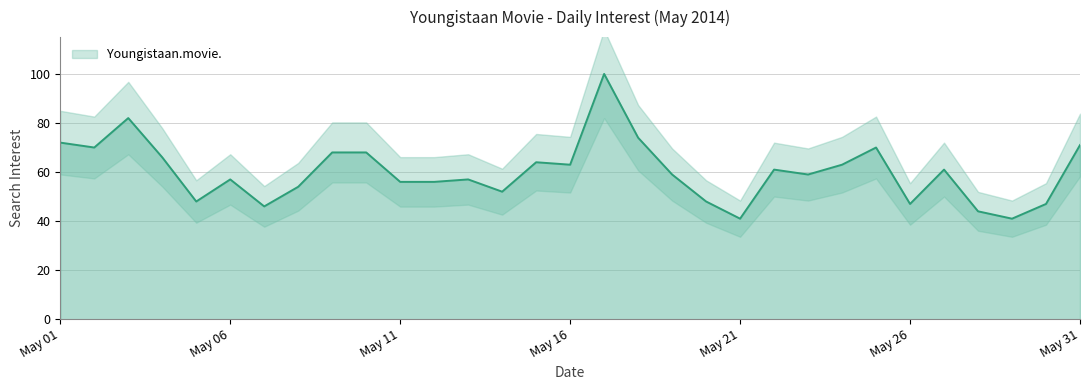

True or false: the data shows 74 at 2014-05-18.

True